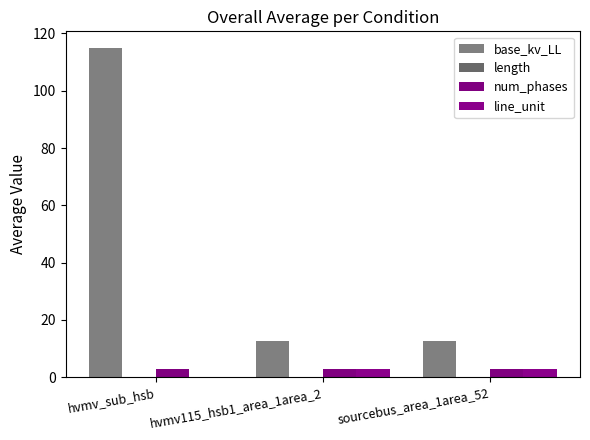

Which category has the lowest value in the num_phases series?

hvmv_sub_hsb